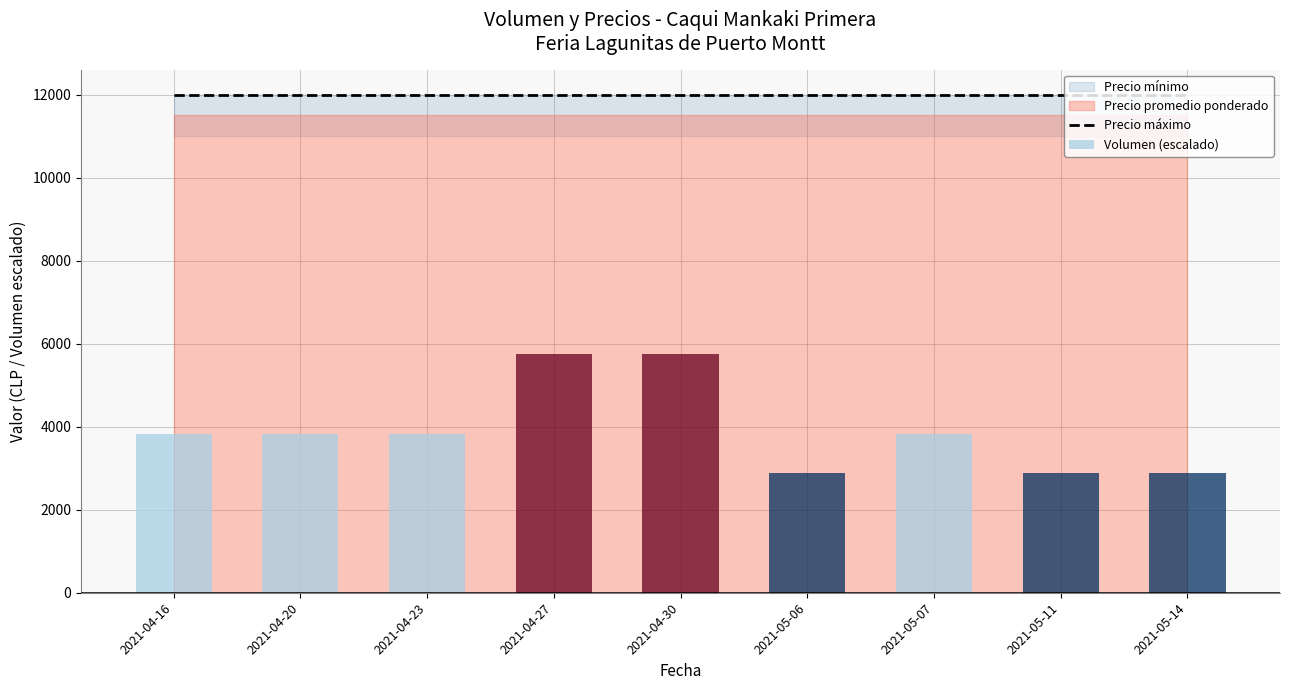

What is the label of the 9th bar from the right?

2021-04-16